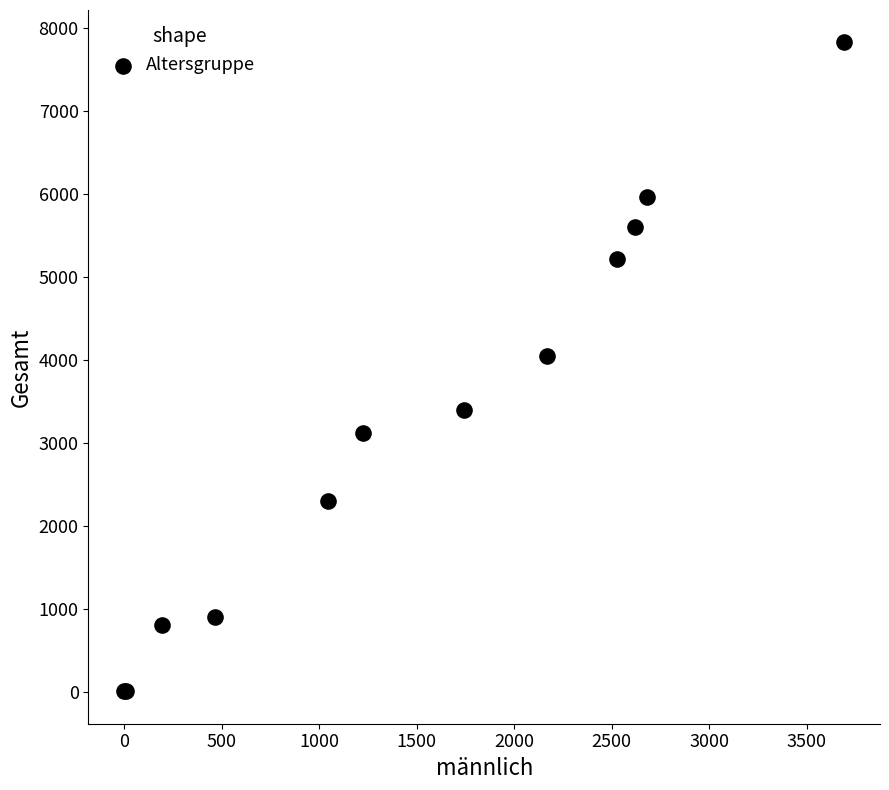

What Y value in the scatter plot is closest to 3915?

4050